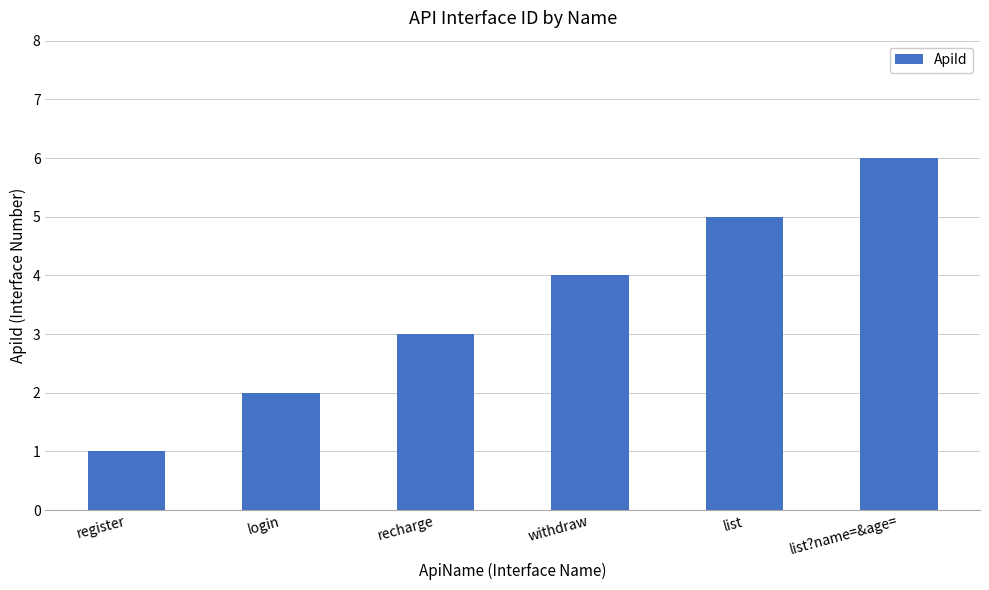

List the labels in order of value, largest first.

list?name=&age=, list, withdraw, recharge, login, register